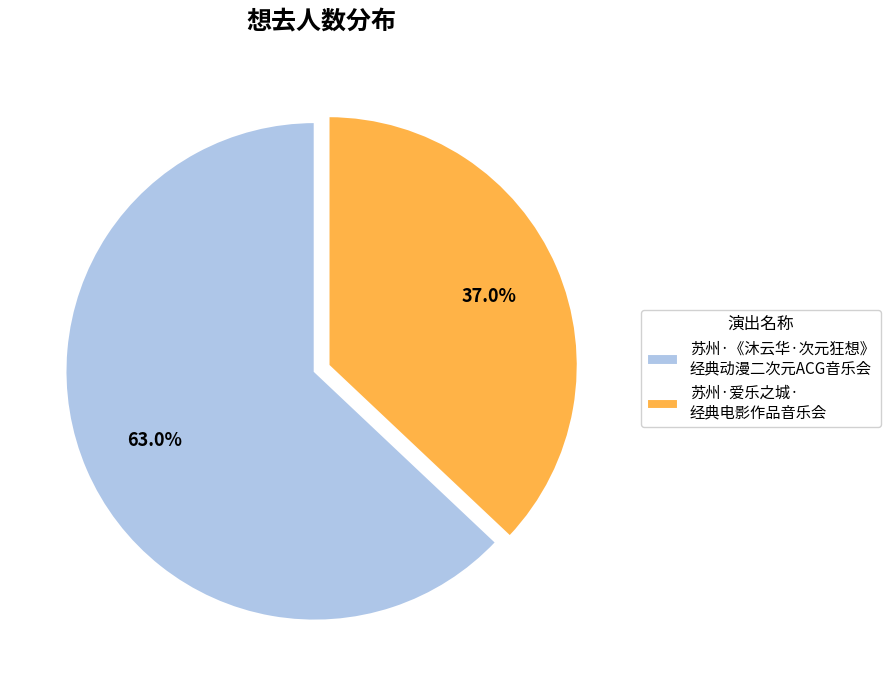

What is the largest slice in the pie chart?

苏州·《沐云华·次元狂想》 经典动漫二次元ACG音乐会